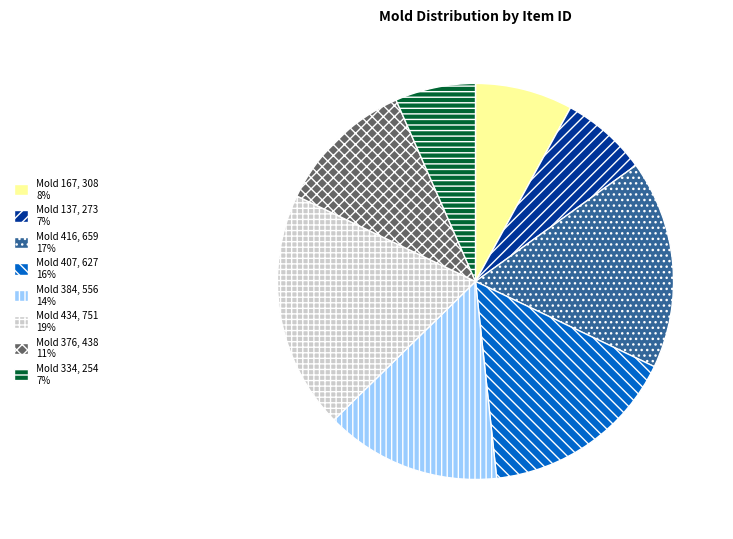

Rank the categories by value from highest to lowest.

Mold 434, 751 19%, Mold 416, 659 17%, Mold 407, 627 16%, Mold 384, 556 14%, Mold 376, 438 11%, Mold 167, 308 8%, Mold 137, 273 7%, Mold 334, 254 7%